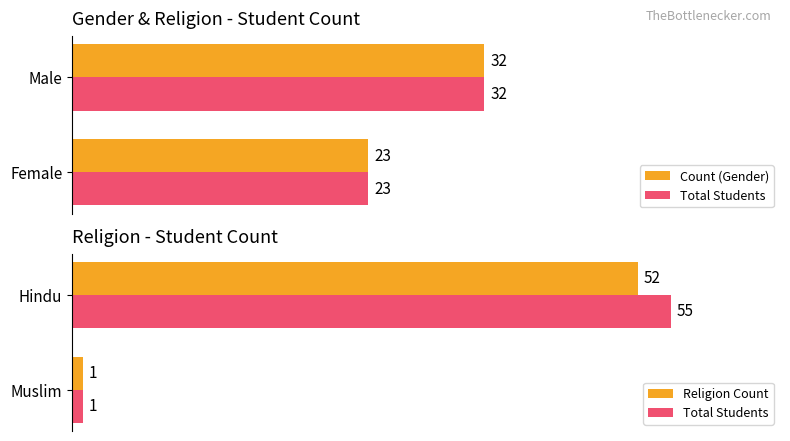

At 1, list the series in order from largest to smallest.

Count (Gender), Total Students, Religion Count